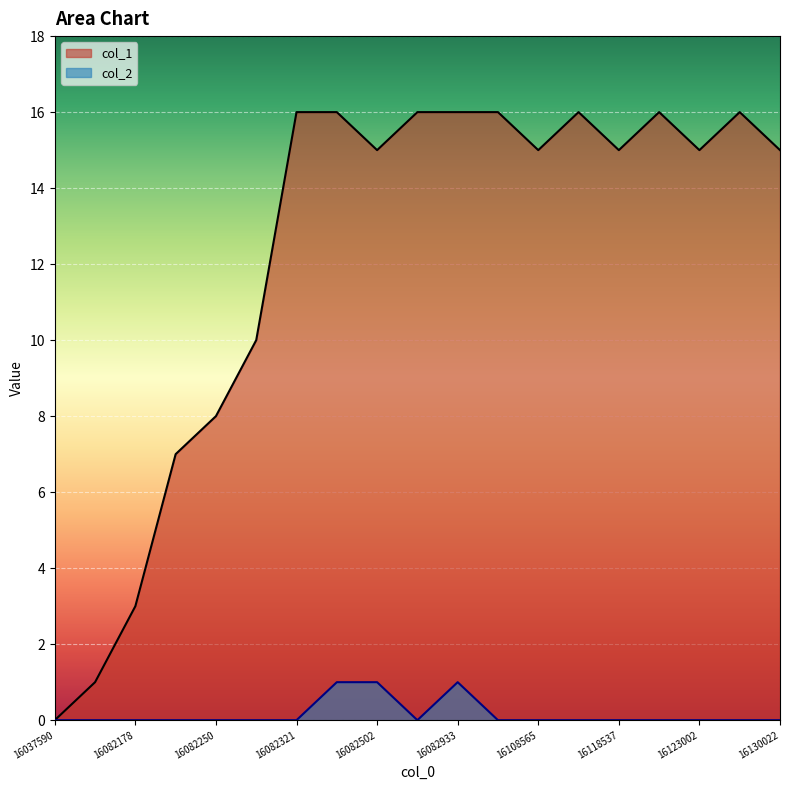

List the series in order of their peak value, highest first.

col_1, col_2